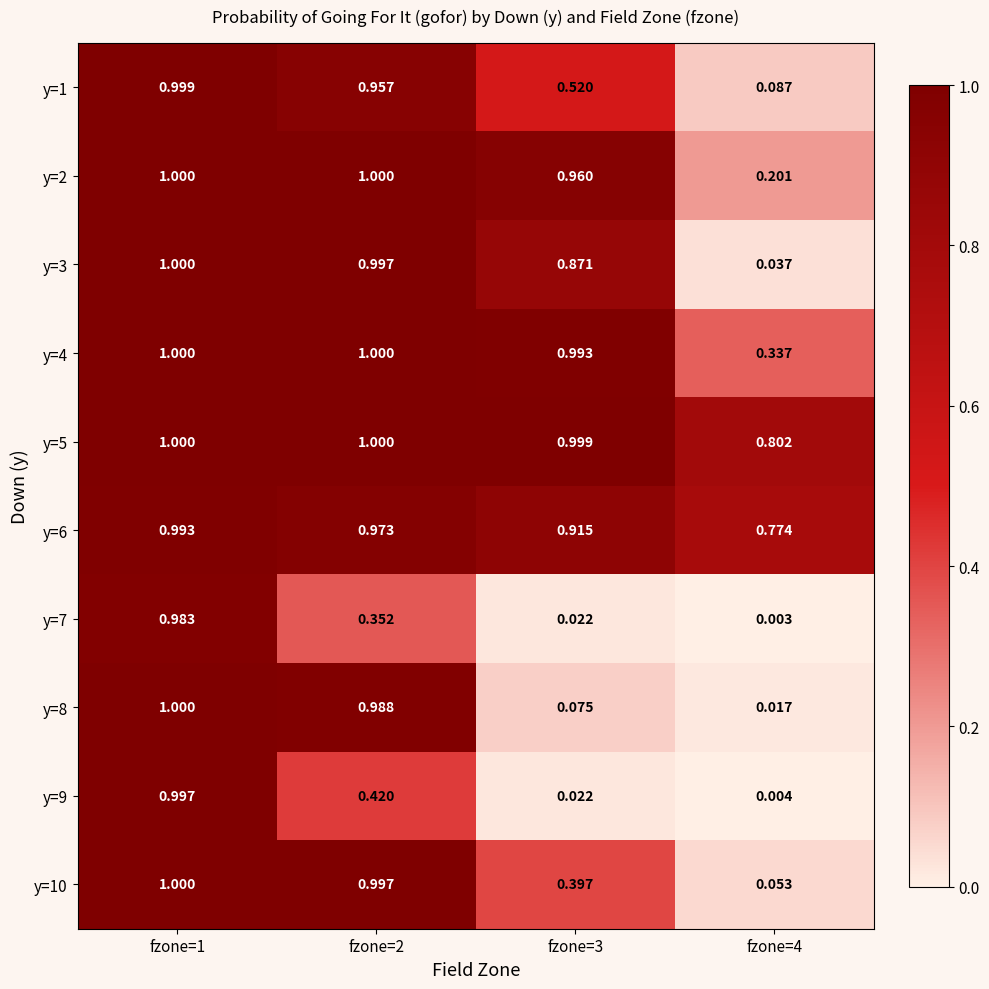

Is the value of y=6 at fzone=3 greater than the value of y=9 at fzone=3?

Yes